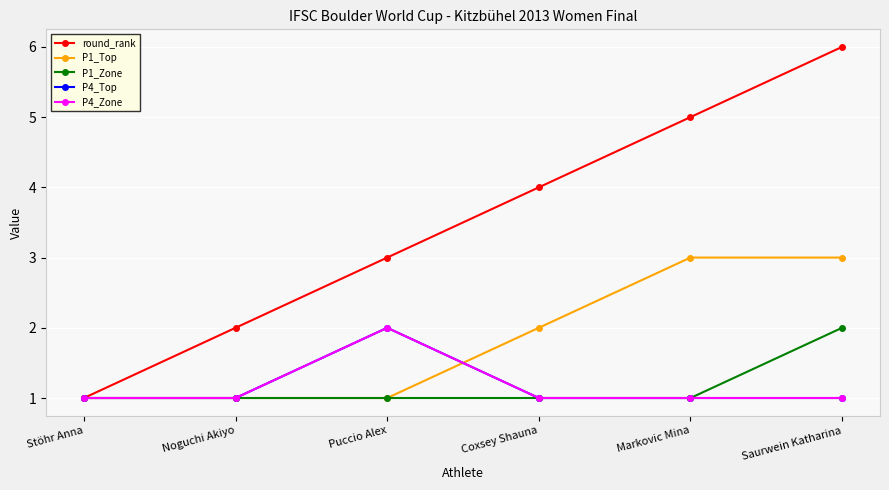

Does the chart have visible grid lines?

Yes